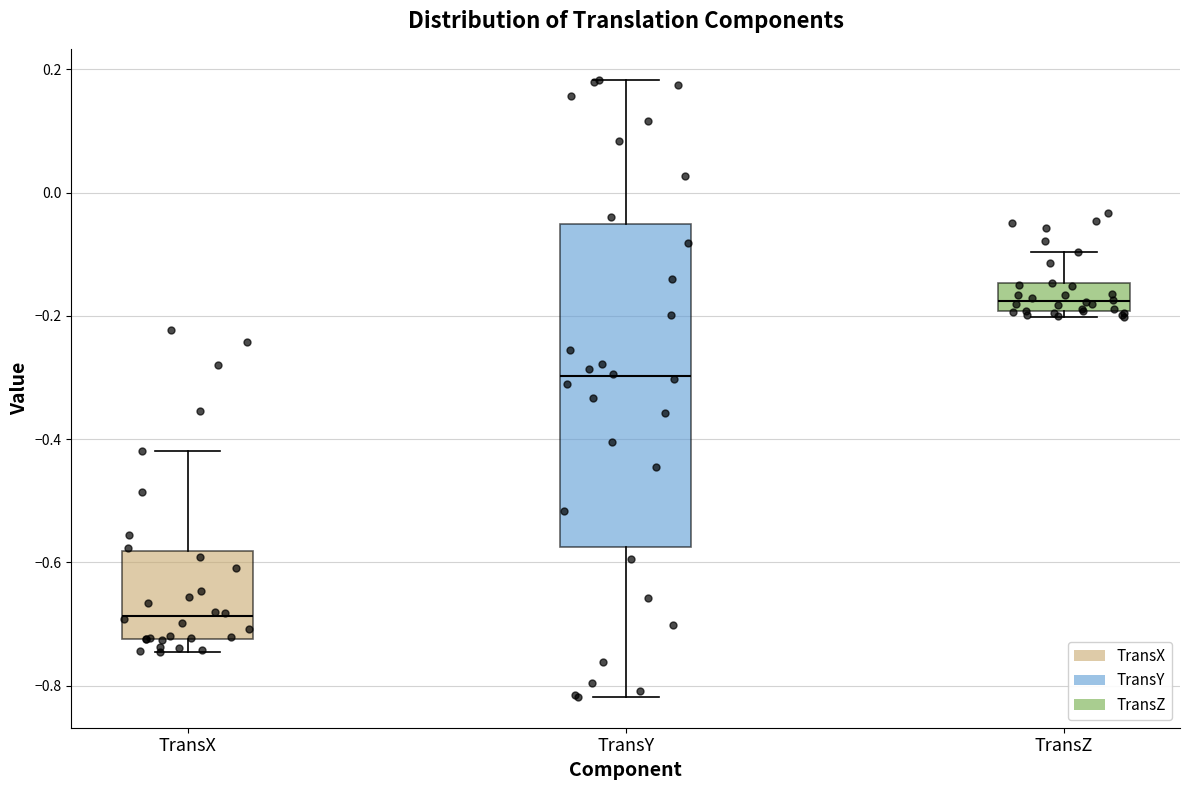

Comparing the boxes themselves (not the whiskers), which one is the tallest?

TransY